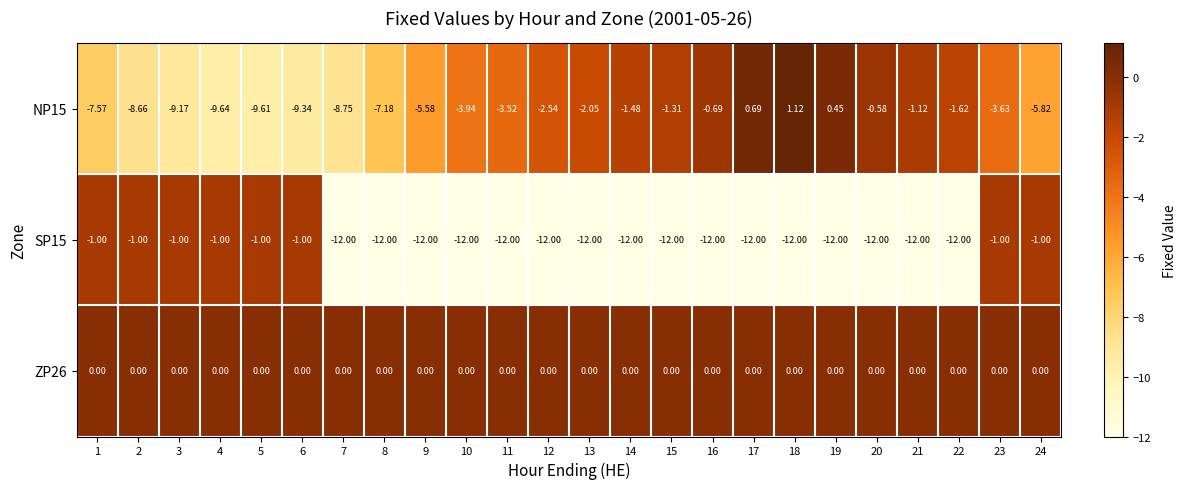

Is the value of ZP26 at 23 greater than the value of SP15 at 20?

Yes